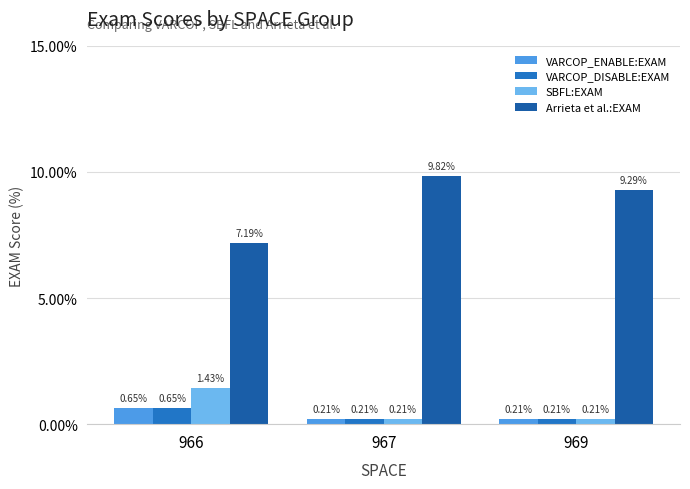

At which label does VARCOP_DISABLE:EXAM reach its peak?

966